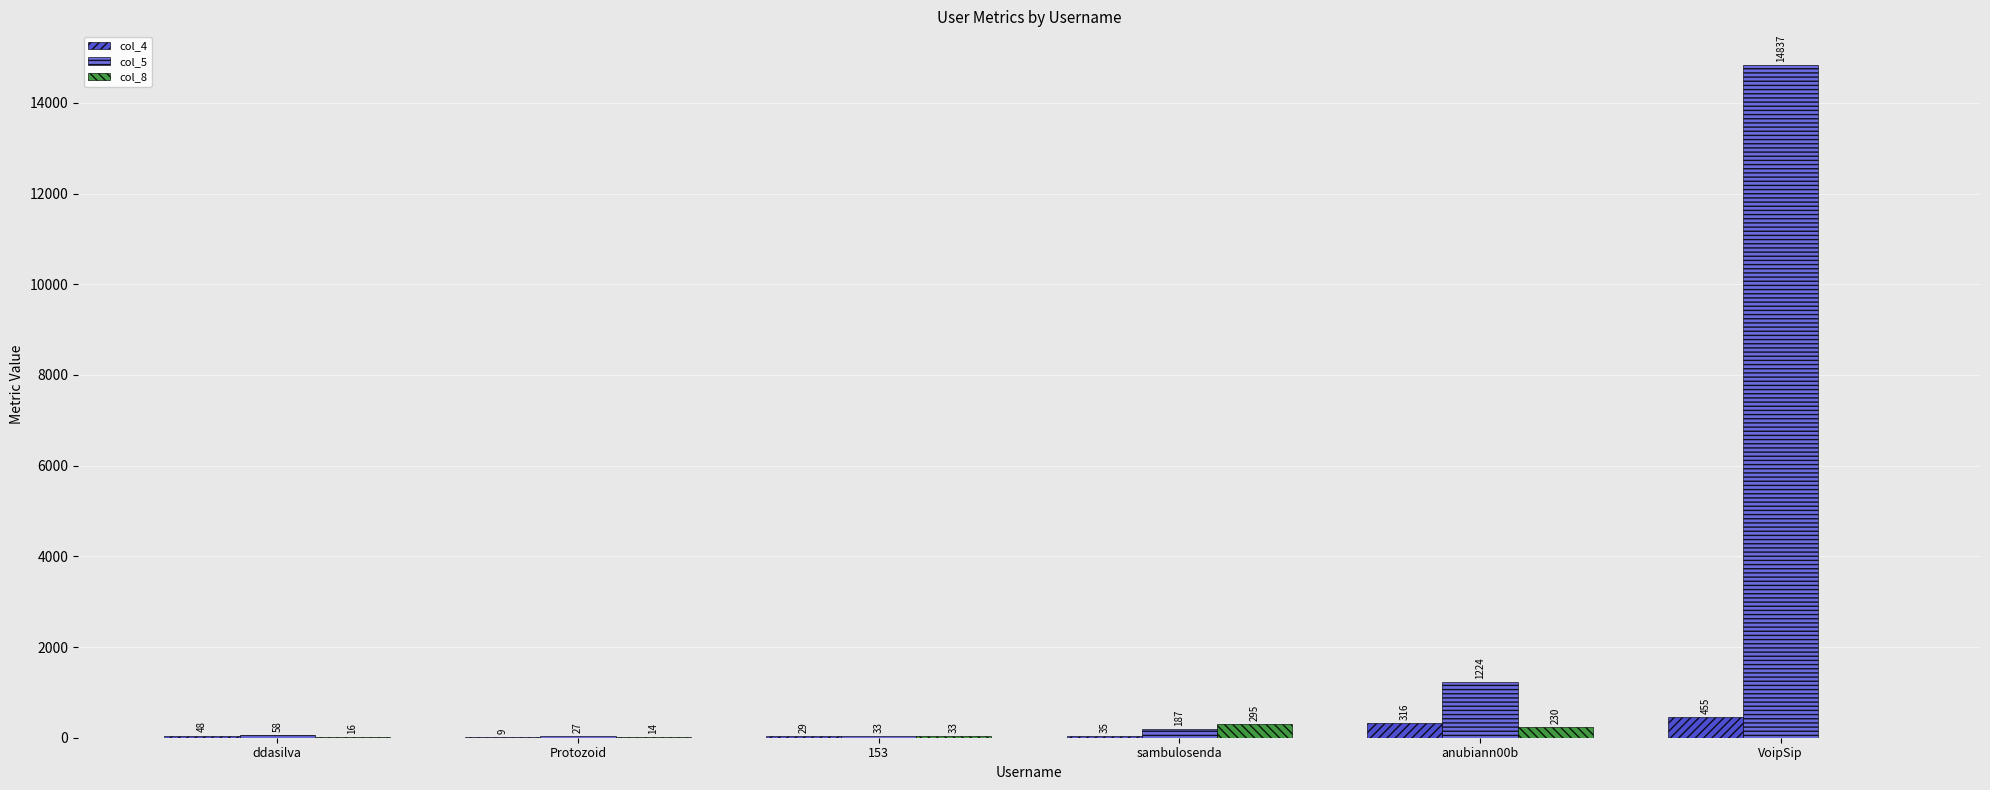

Reading left to right, extract all data points from this chart.

col_4: 48	9	29	35	316	455
col_5: 58	27	33	187	1224	14837
col_8: 16	14	33	295	230	0